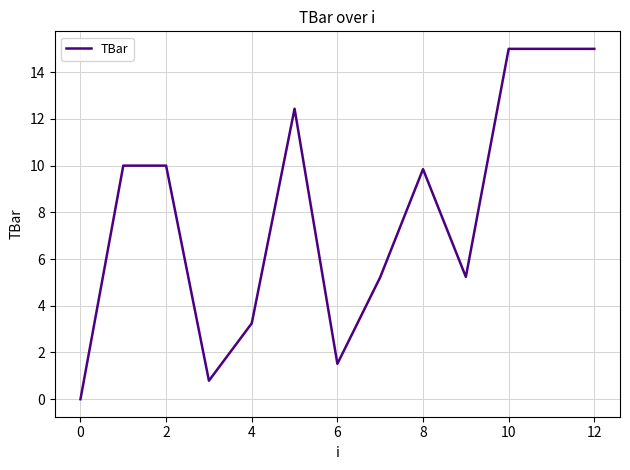

What is the maximum value shown in the chart?

15.0